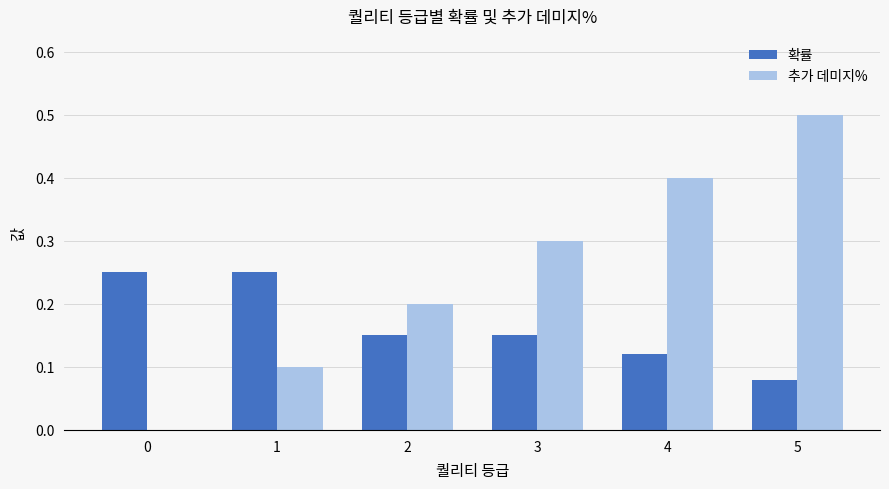

Is it true that 확률 equals 0.2 at 1?

True